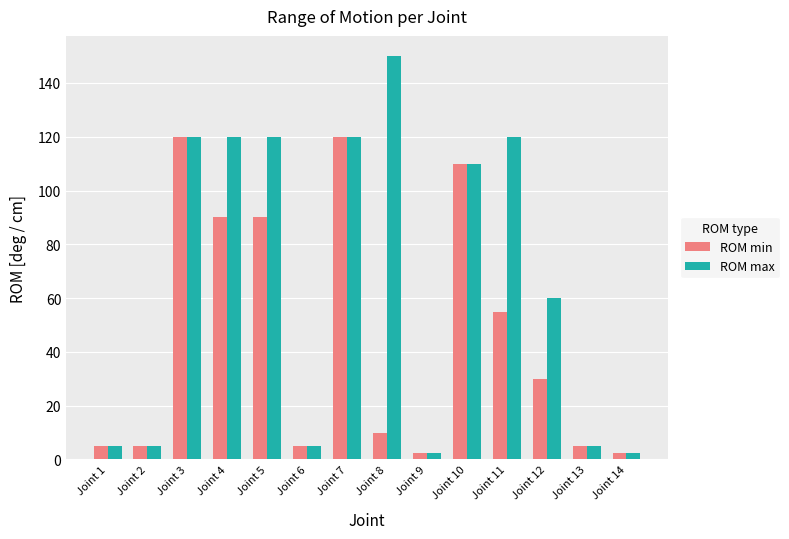

What is the spread (max minus min) of values at Joint 5?

30.0